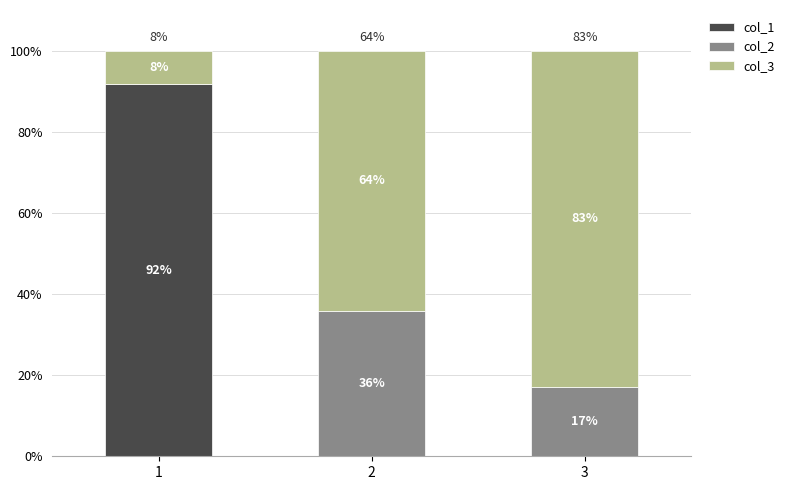

How many data points in col_1 are above 0?

1